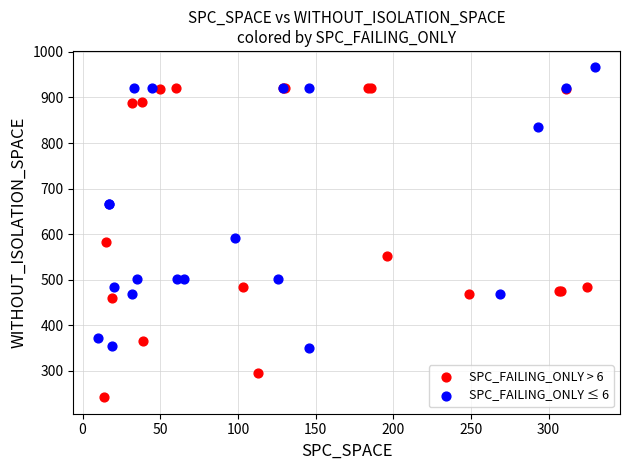

Which series reaches the minimum Y coordinate?

SPC_FAILING_ONLY > 6